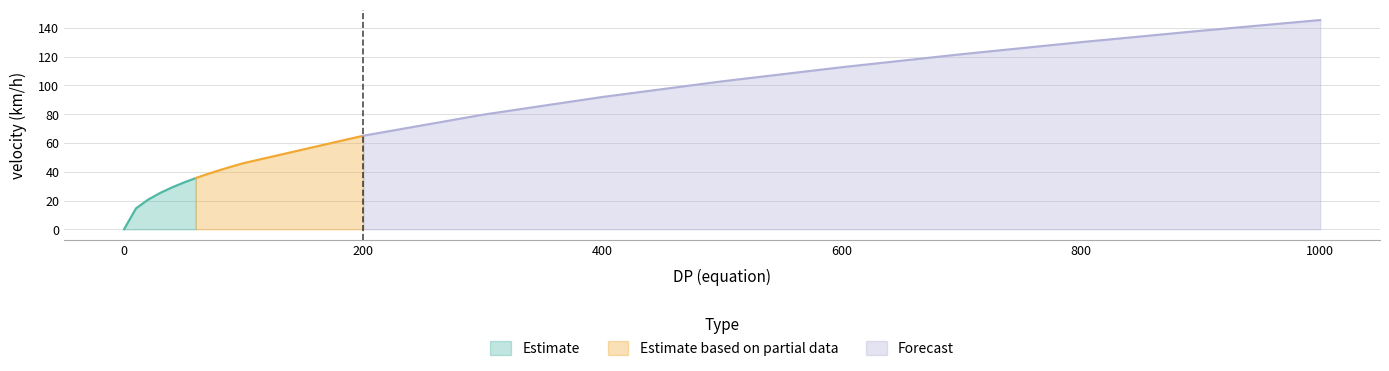

Count the number of categories in the chart.

20